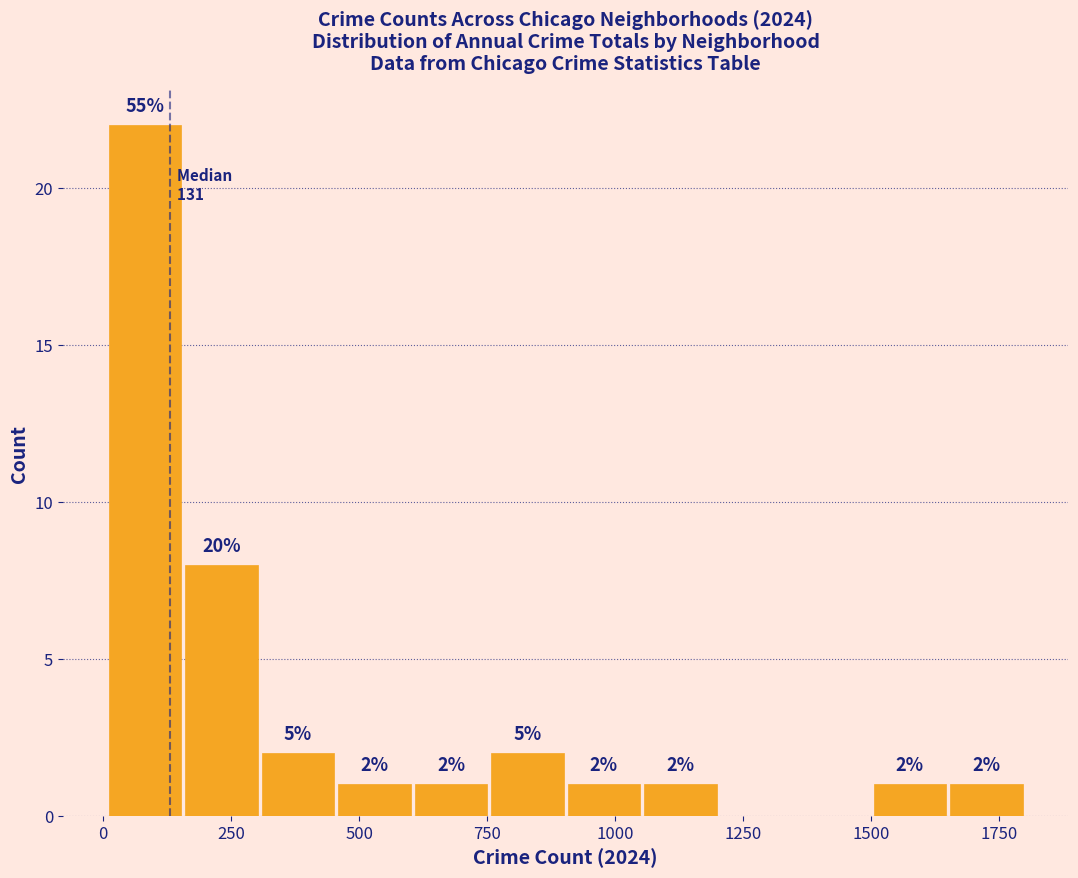

Read against the x-axis, roughly where is the centre of the tallest bar?

100